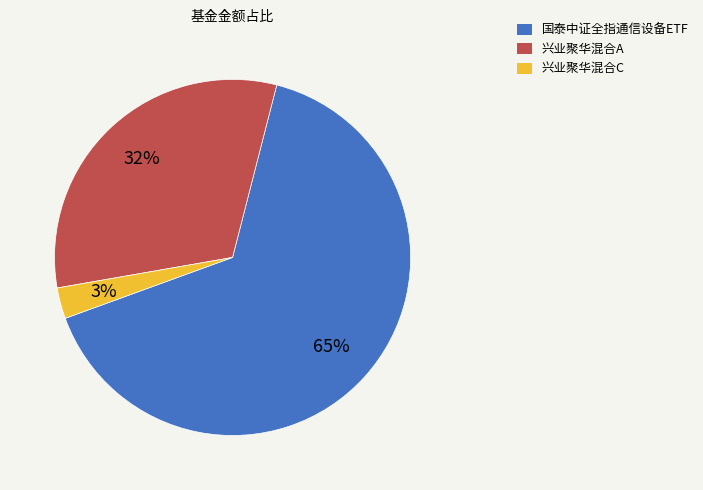

Which category has the smallest portion of the pie?

兴业聚华混合C